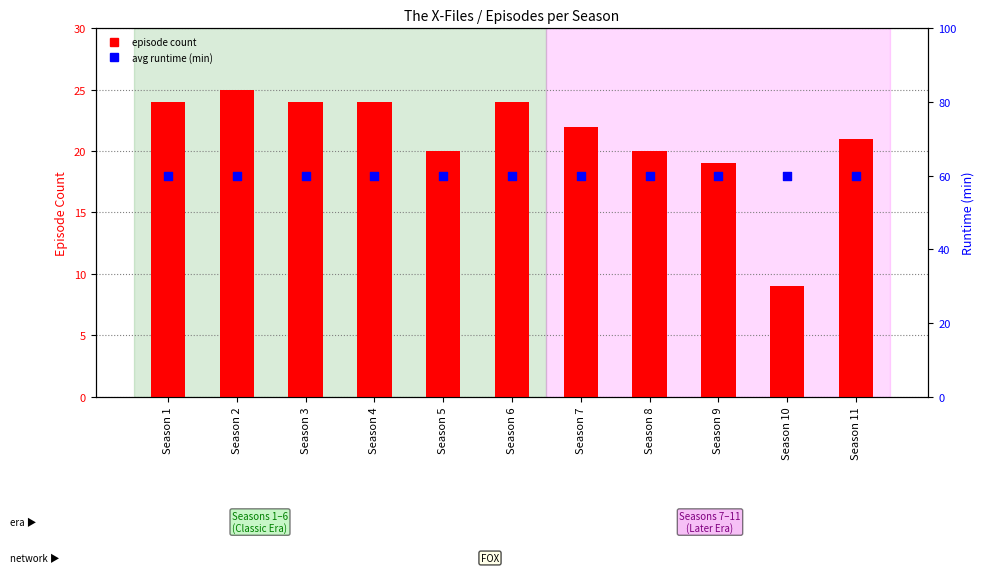

What is the total value across all series at Season 7?

82